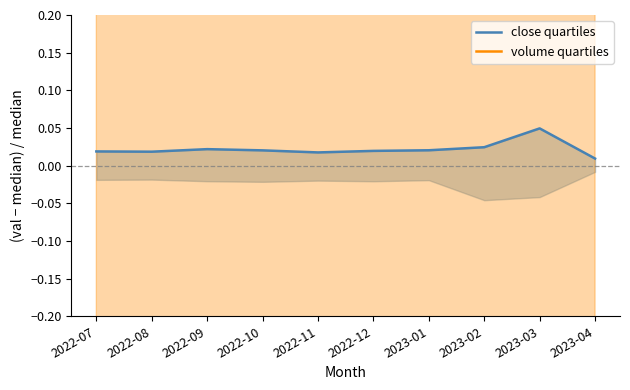

Is it true that close quartiles equals 0.1 at 2023-03?

False